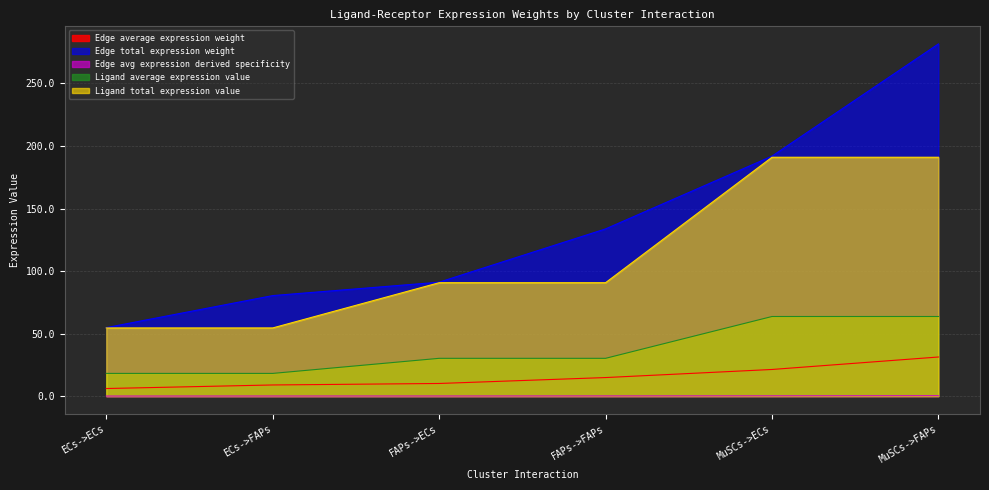

What is the label of the 1st point from the left?

ECs->ECs